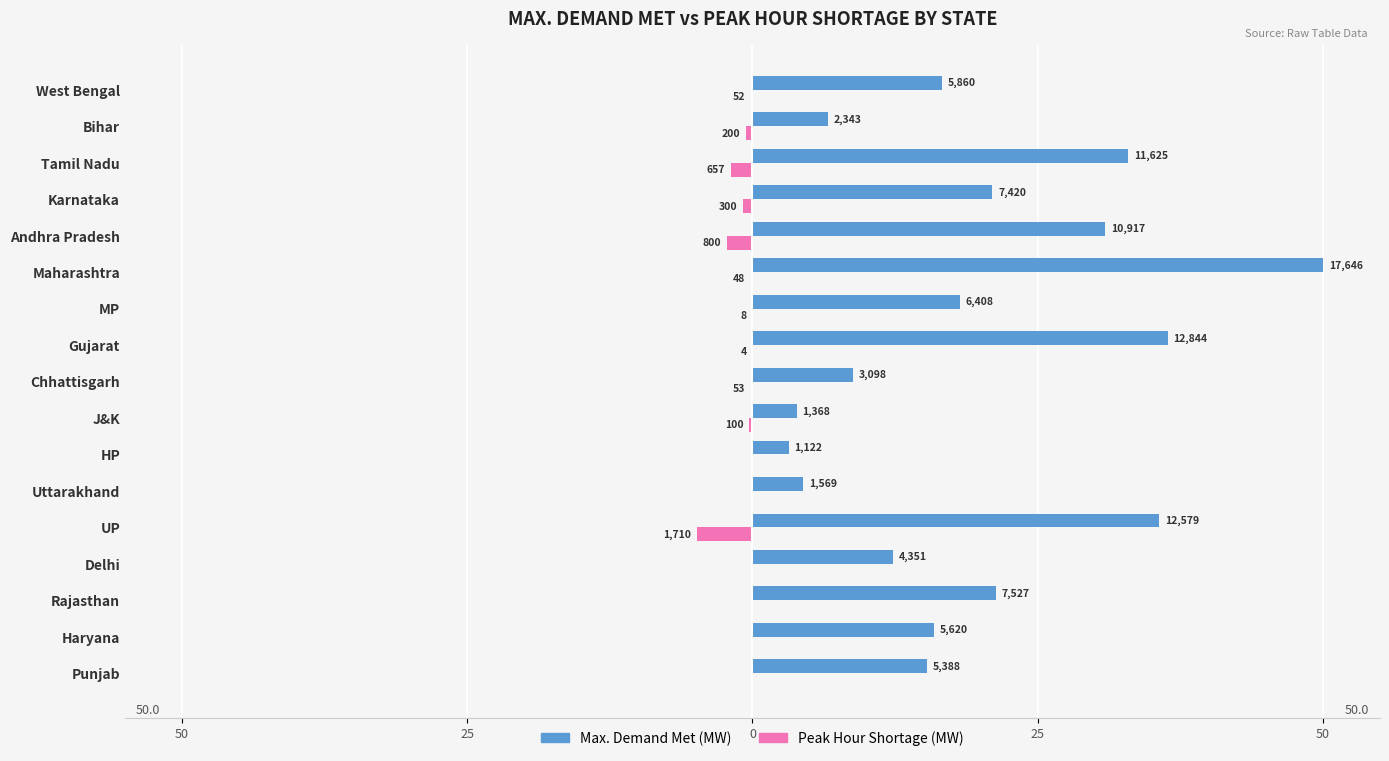

What are all the series names shown in the legend?

Max. Demand Met (MW), Peak Hour Shortage (MW)